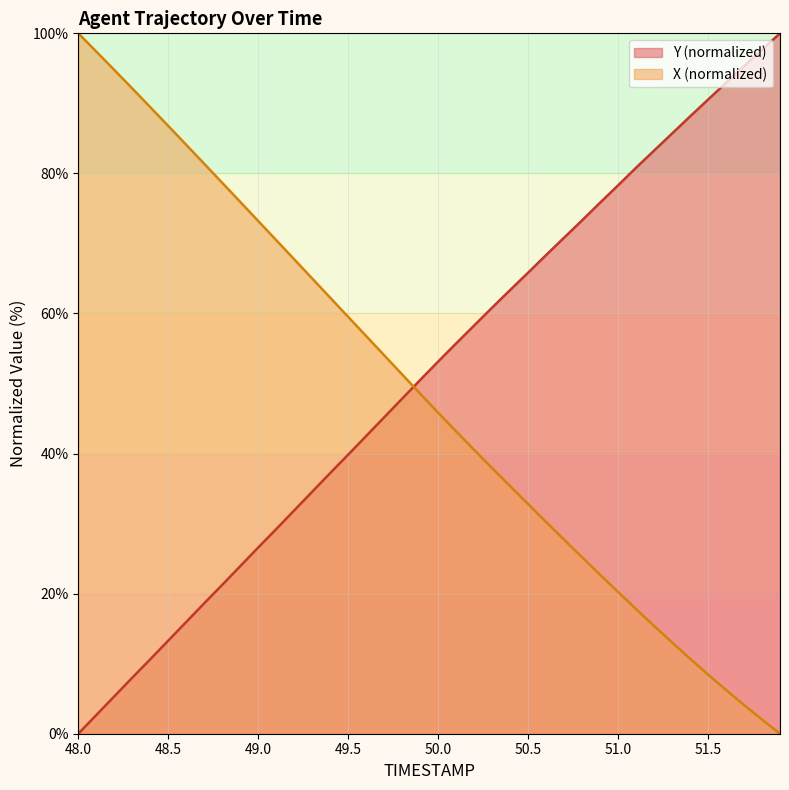

At how many categories does at least one series exceed 90?

9